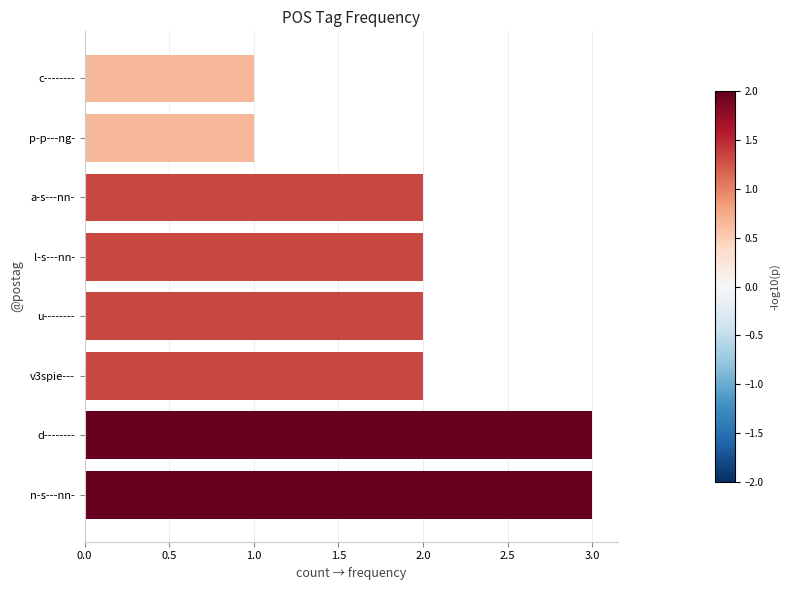

What is the average value?

2